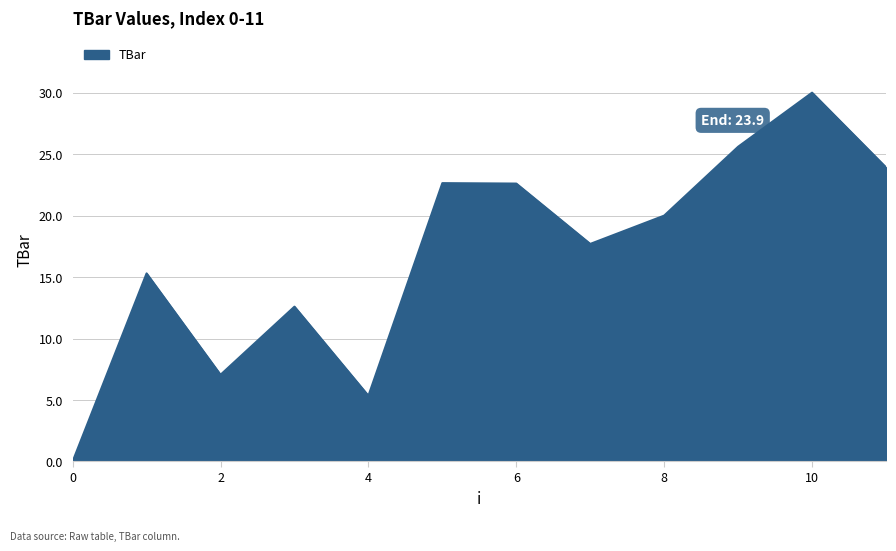

What is the difference between the maximum and second lowest values?

24.7